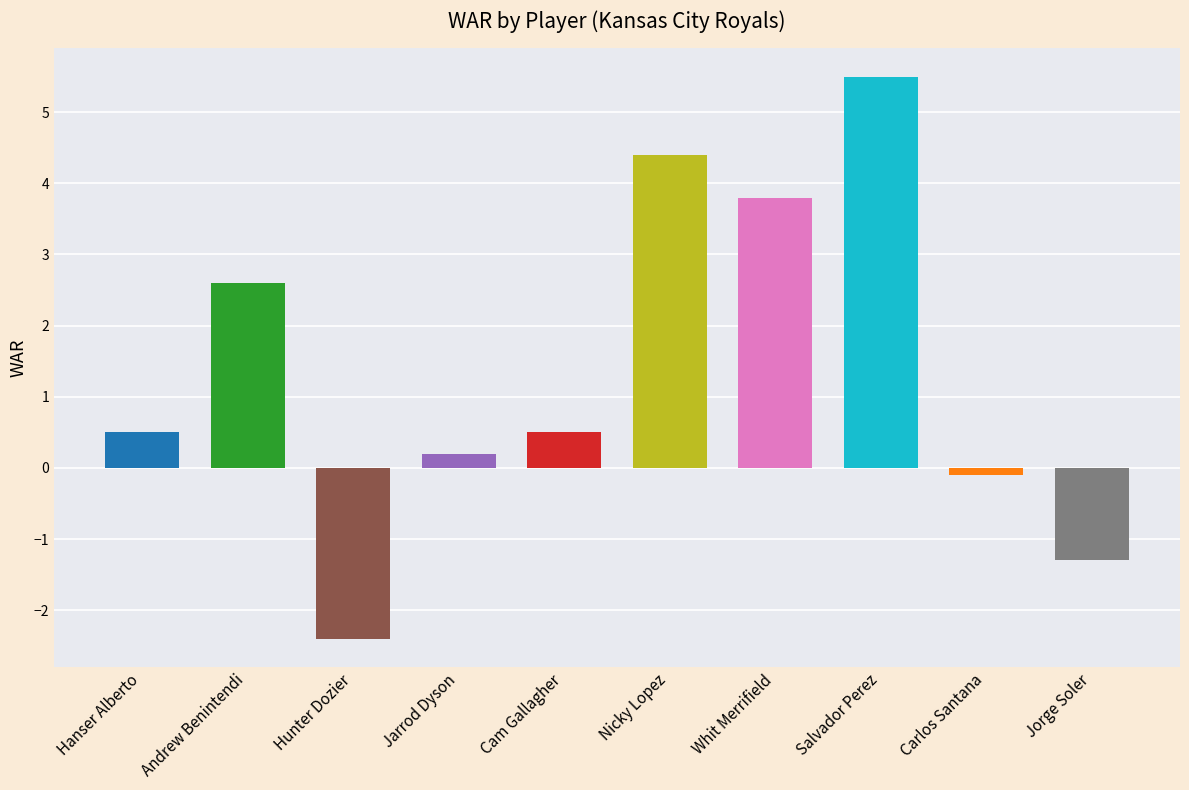

At which category does the chart reach its peak across all series?

Salvador Perez